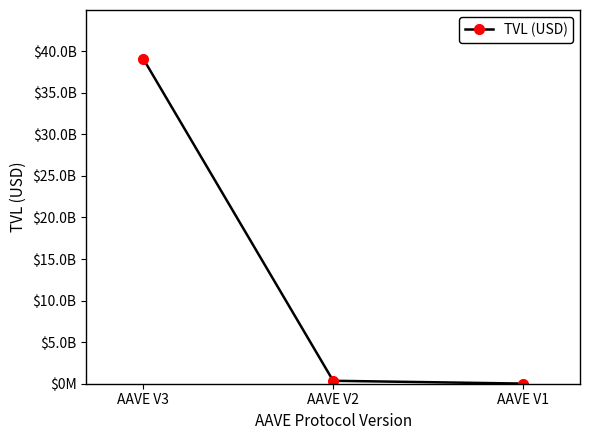

Does the chart have visible grid lines?

No